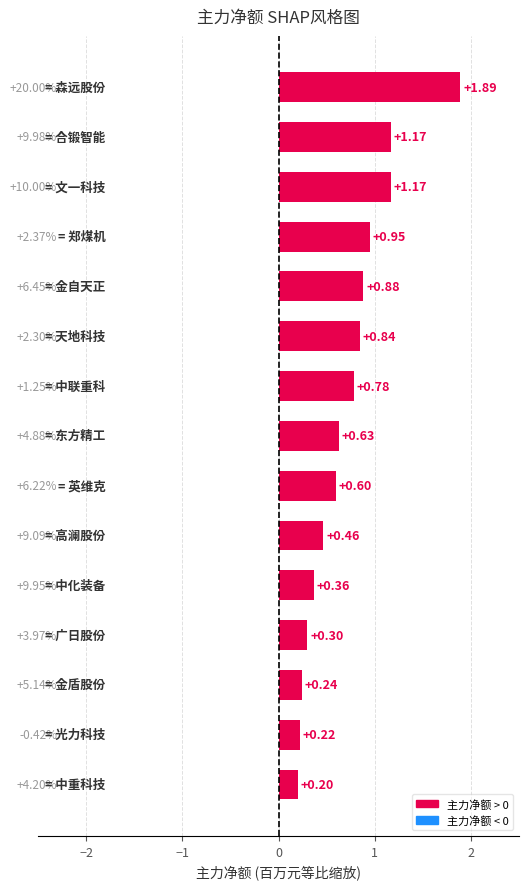

What is the minimum value shown in the chart?

0.2